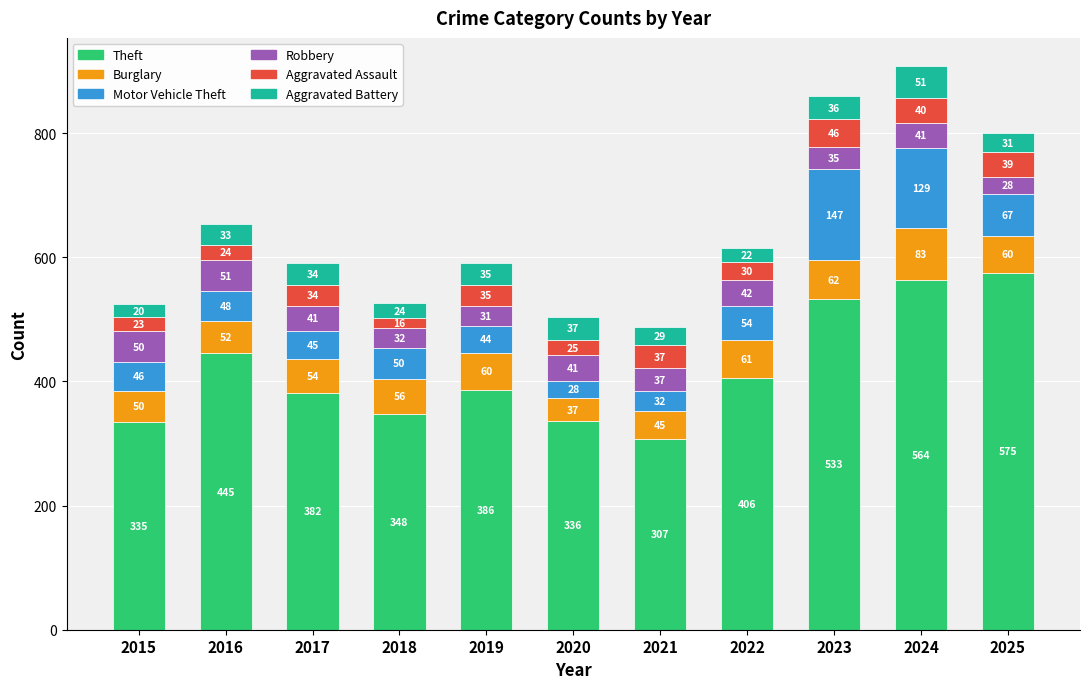

What is the difference between the second highest and minimum values in the Theft series?

257